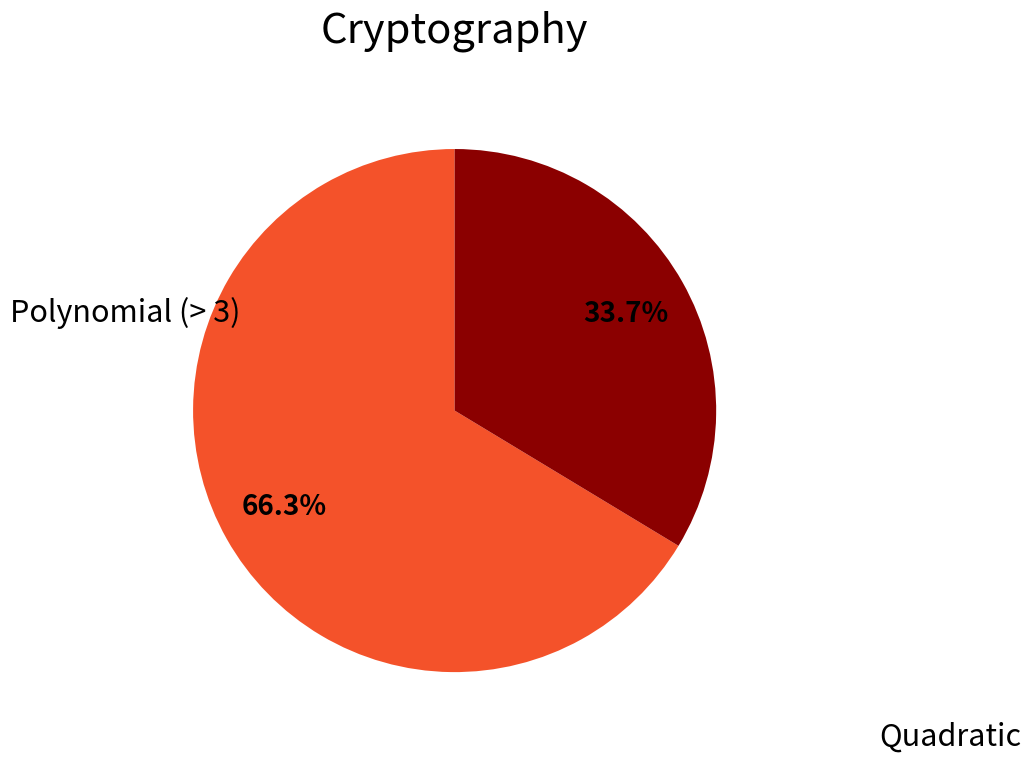

How many slices are in this pie chart?

2